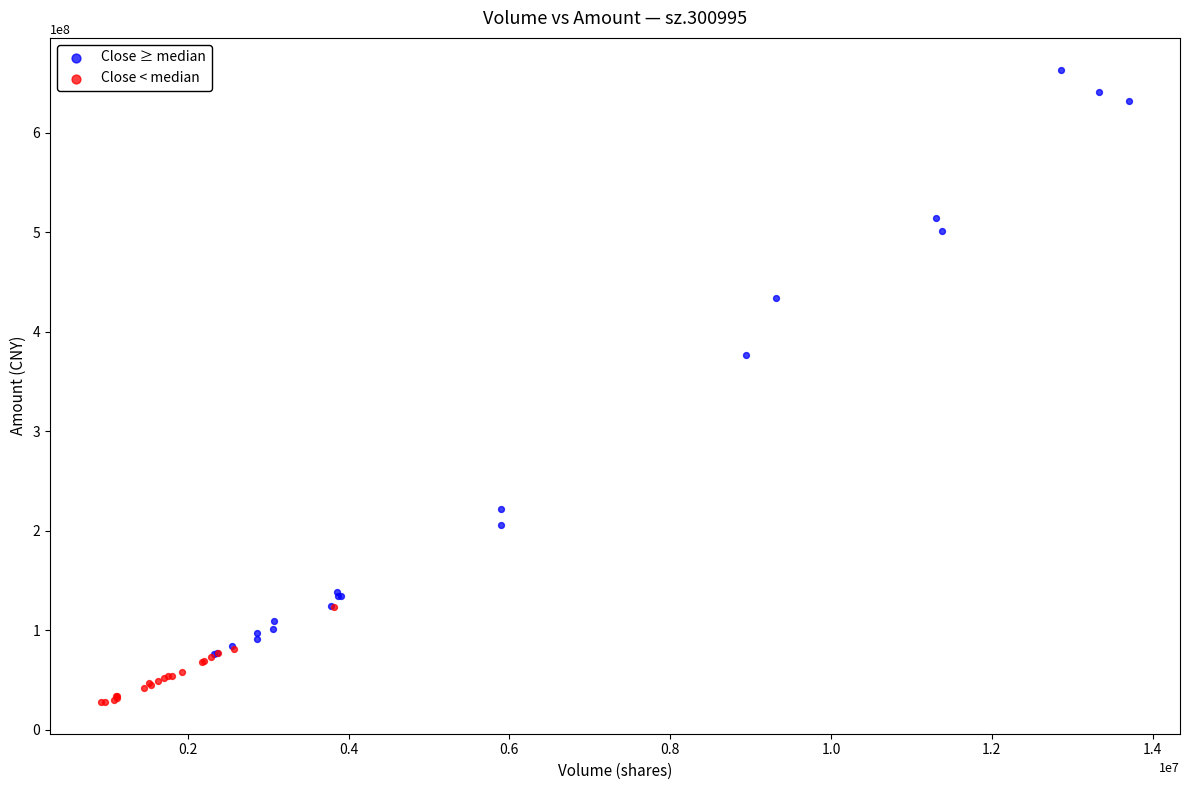

Which series reaches the minimum Y coordinate?

Close < median